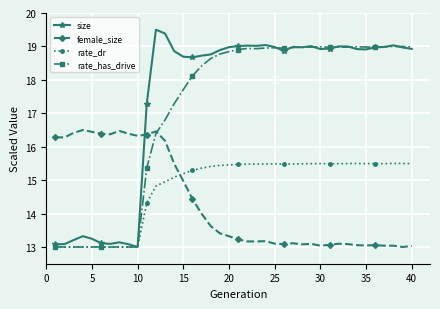

What is the lowest value of the female_size series?

13.0